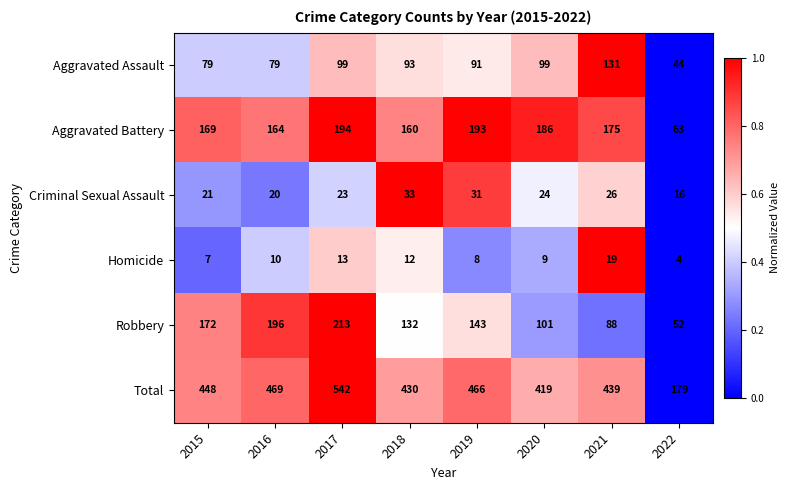

Between 2017 and 2022, which series saw the biggest shift?

Total